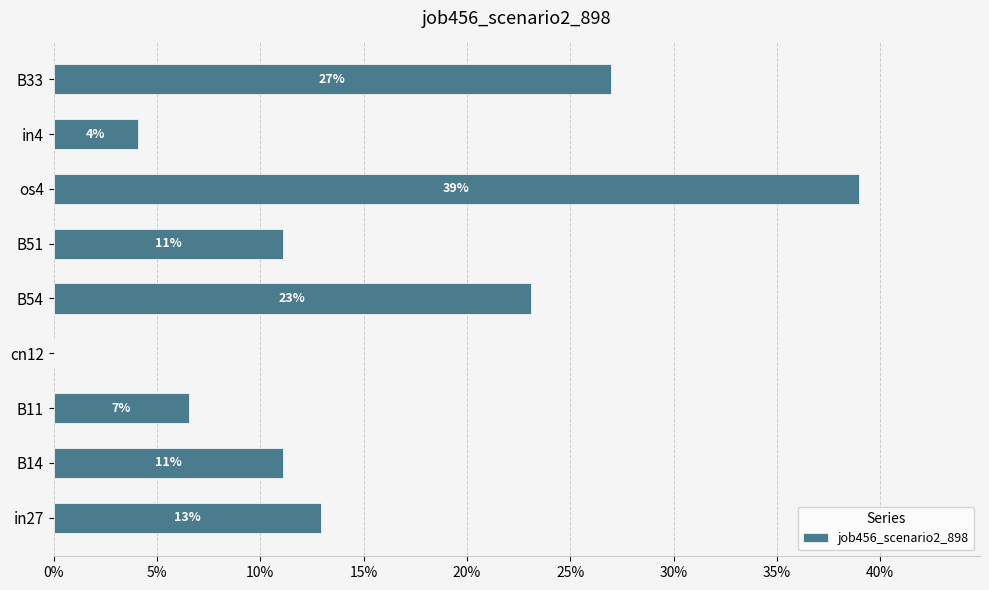

What is the difference between the maximum and minimum values?

0.4